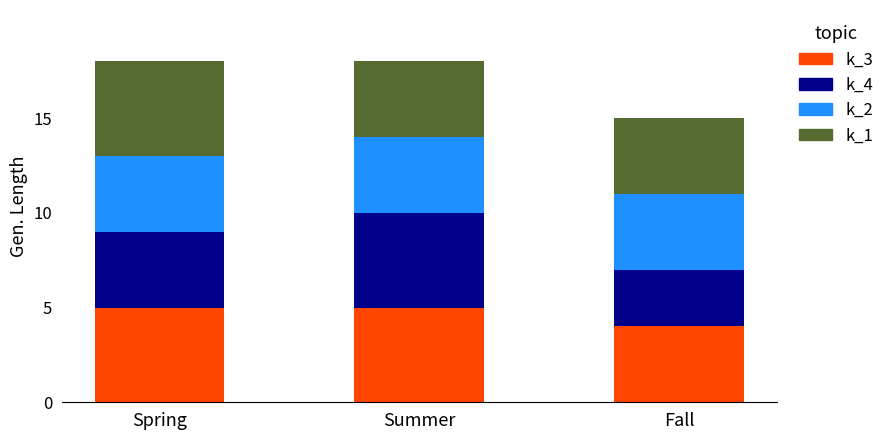

What is the total value across all series at Spring?

18